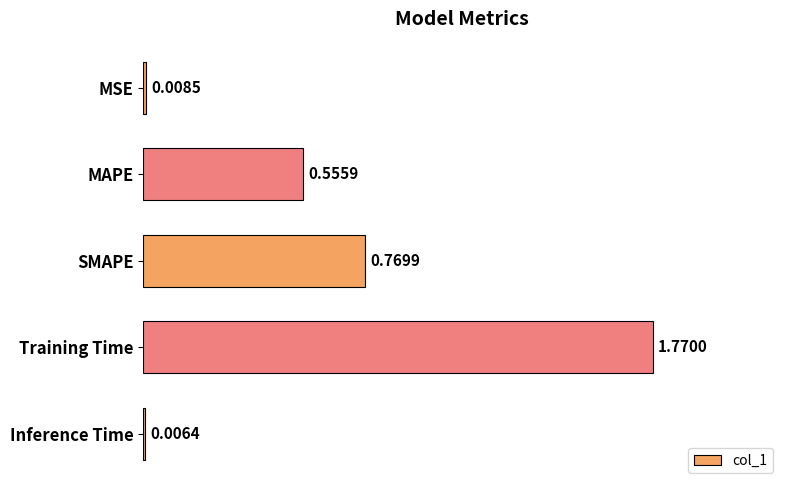

What is the change in value from MSE to SMAPE?

+0.8